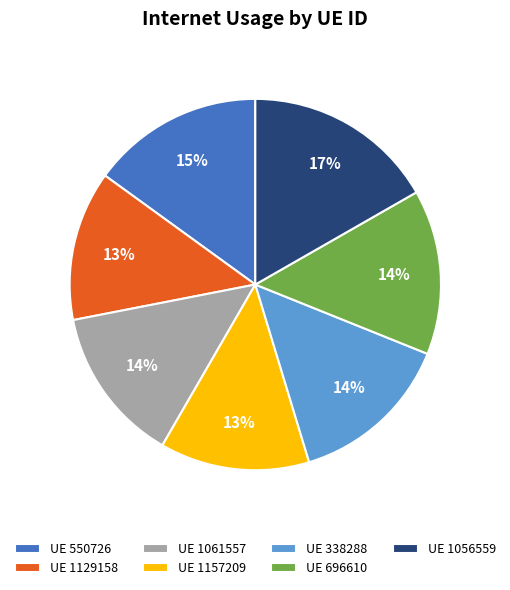

To the nearest percent, what is the average slice percentage?

14%